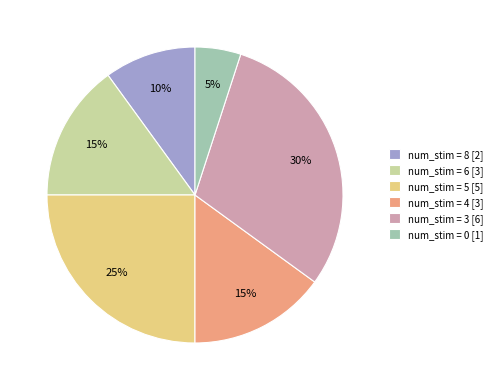

What is the ratio of the value at num_stim = 5 [5] to the value at num_stim = 3 [6]?

0.8